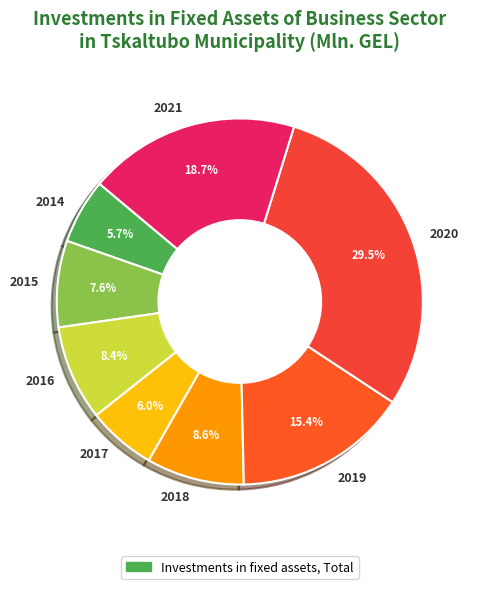

Is there any slice that represents more than half of the pie?

No